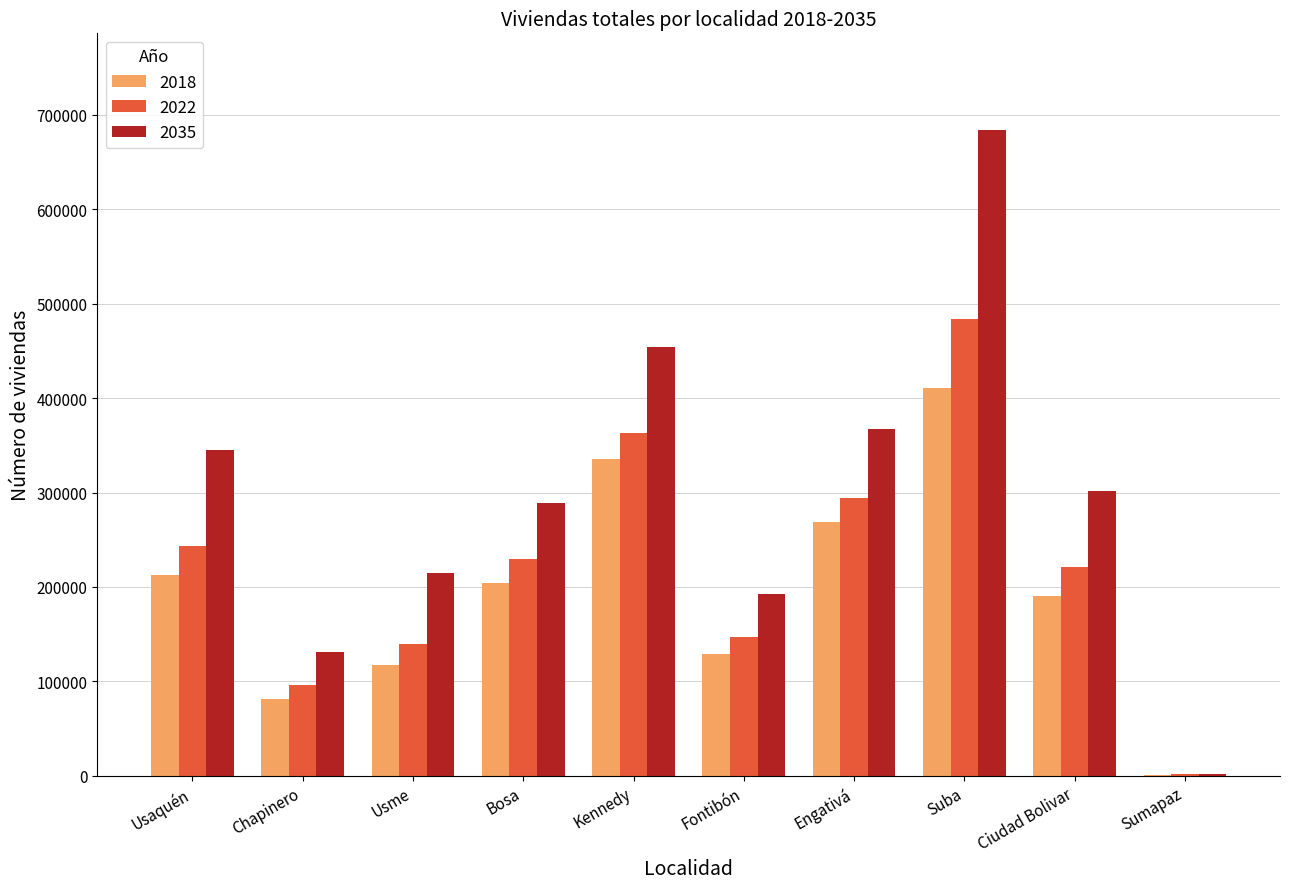

How many data points does each series have?

10